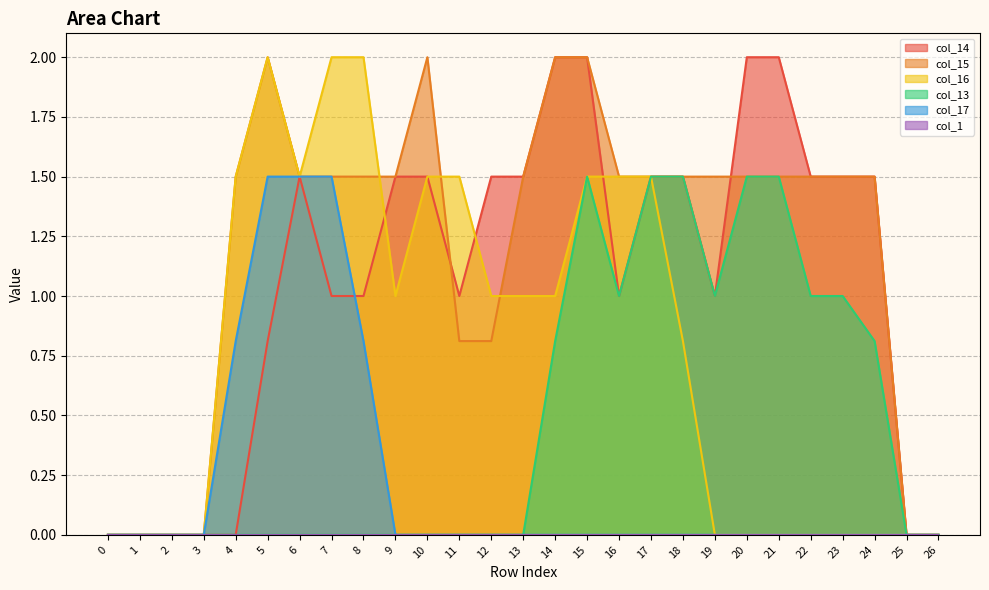

Reading left to right, list all the values displayed in this chart.

col_14: 0=0.0	1=0.0	2=0.0	3=0.0	4=0.0	5=0.8	6=1.5	7=1.0	8=1.0	9=1.5	10=1.5	11=1.0	12=1.5	13=1.5	14=2.0	15=2.0	16=1.0	17=1.5	18=1.5	19=1.0	20=2.0	21=2.0	22=1.5	23=1.5	24=1.5	25=0.0	26=0.0
col_15: 0=0.0	1=0.0	2=0.0	3=0.0	4=1.5	5=2.0	6=1.5	7=1.5	8=1.5	9=1.5	10=2.0	11=0.8	12=0.8	13=1.5	14=2.0	15=2.0	16=1.5	17=1.5	18=1.5	19=1.5	20=1.5	21=1.5	22=1.5	23=1.5	24=1.5	25=0.0	26=0.0
col_16: 0=0.0	1=0.0	2=0.0	3=0.0	4=1.5	5=2.0	6=1.5	7=2.0	8=2.0	9=1.0	10=1.5	11=1.5	12=1.0	13=1.0	14=1.0	15=1.5	16=1.5	17=1.5	18=0.8	19=0.0	20=0.0	21=0.0	22=0.0	23=0.0	24=0.0	25=0.0	26=0.0
col_13: 0=0.0	1=0.0	2=0.0	3=0.0	4=0.0	5=0.0	6=0.0	7=0.0	8=0.0	9=0.0	10=0.0	11=0.0	12=0.0	13=0.0	14=0.8	15=1.5	16=1.0	17=1.5	18=1.5	19=1.0	20=1.5	21=1.5	22=1.0	23=1.0	24=0.8	25=0.0	26=0.0
col_17: 0=0.0	1=0.0	2=0.0	3=0.0	4=0.8	5=1.5	6=1.5	7=1.5	8=0.8	9=0.0	10=0.0	11=0.0	12=0.0	13=0.0	14=0.0	15=0.0	16=0.0	17=0.0	18=0.0	19=0.0	20=0.0	21=0.0	22=0.0	23=0.0	24=0.0	25=0.0	26=0.0